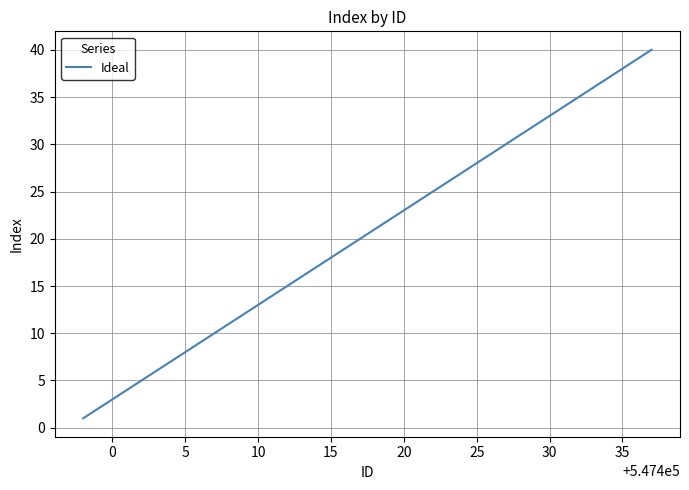

What is the difference between the maximum and minimum values?

39